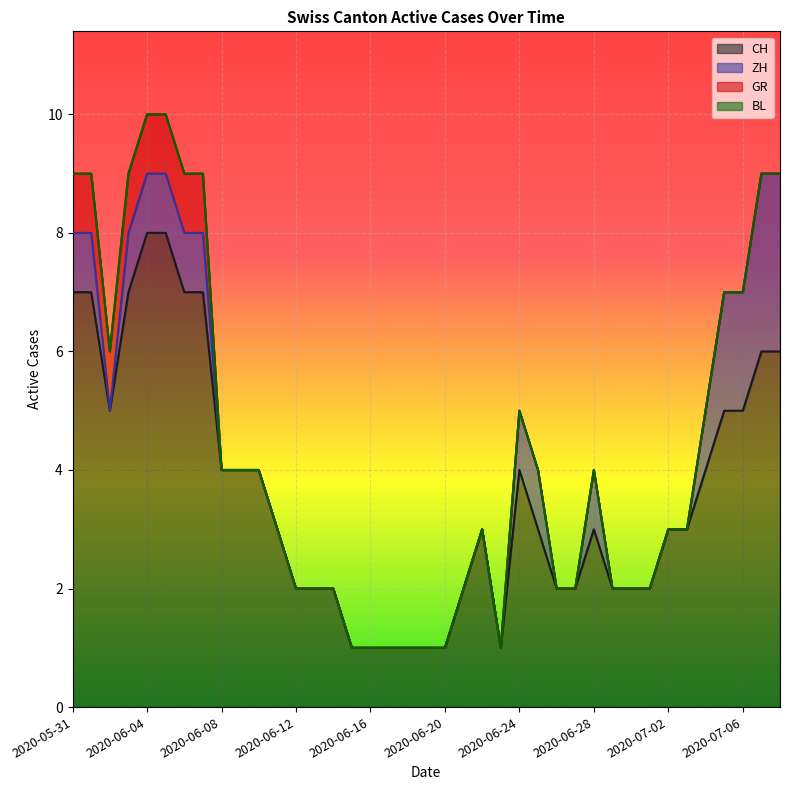

What are all the series names shown in the legend?

CH, ZH, GR, BL